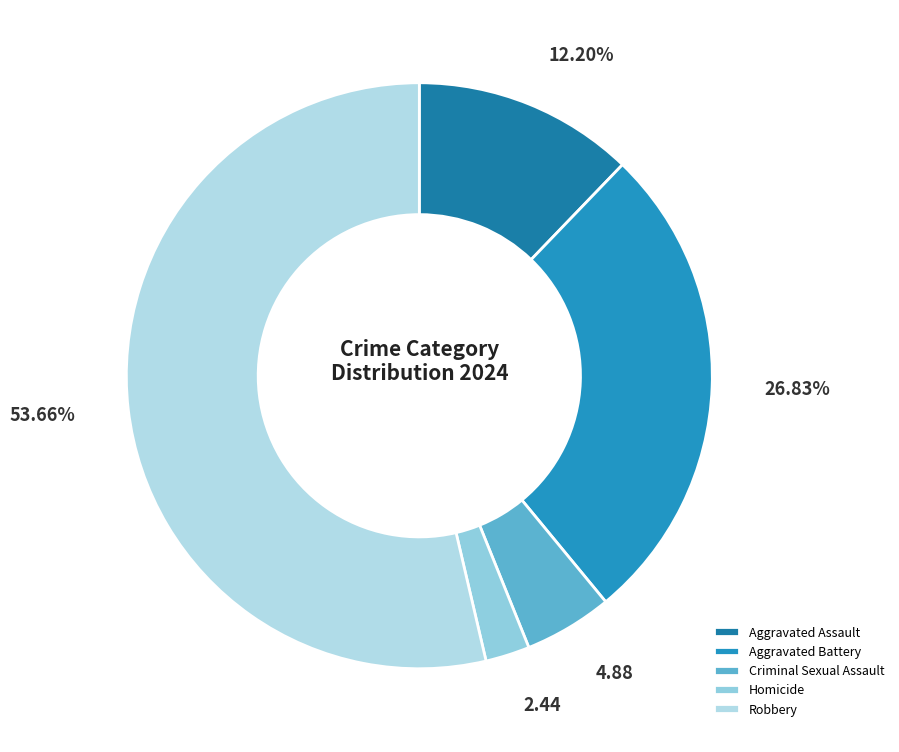

Which category has the biggest portion of the pie?

Robbery